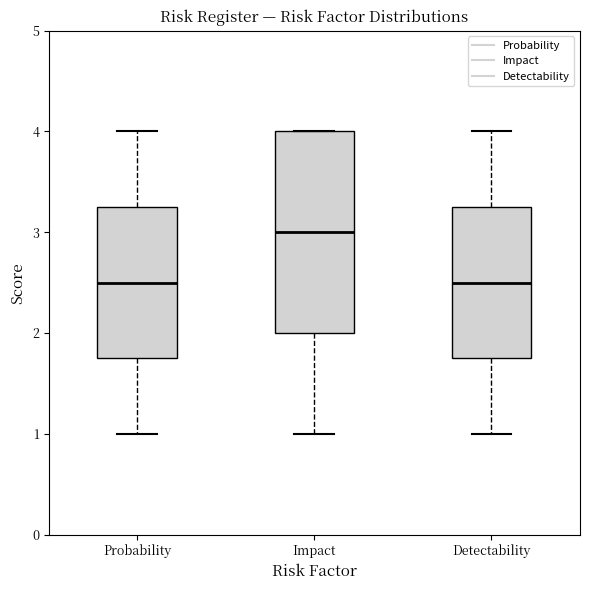

Which box has the highest median line?

Impact